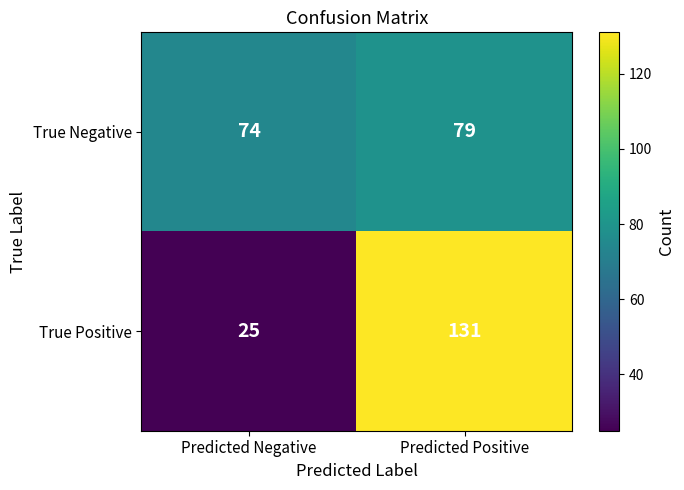

How many distinct data groups are displayed?

2